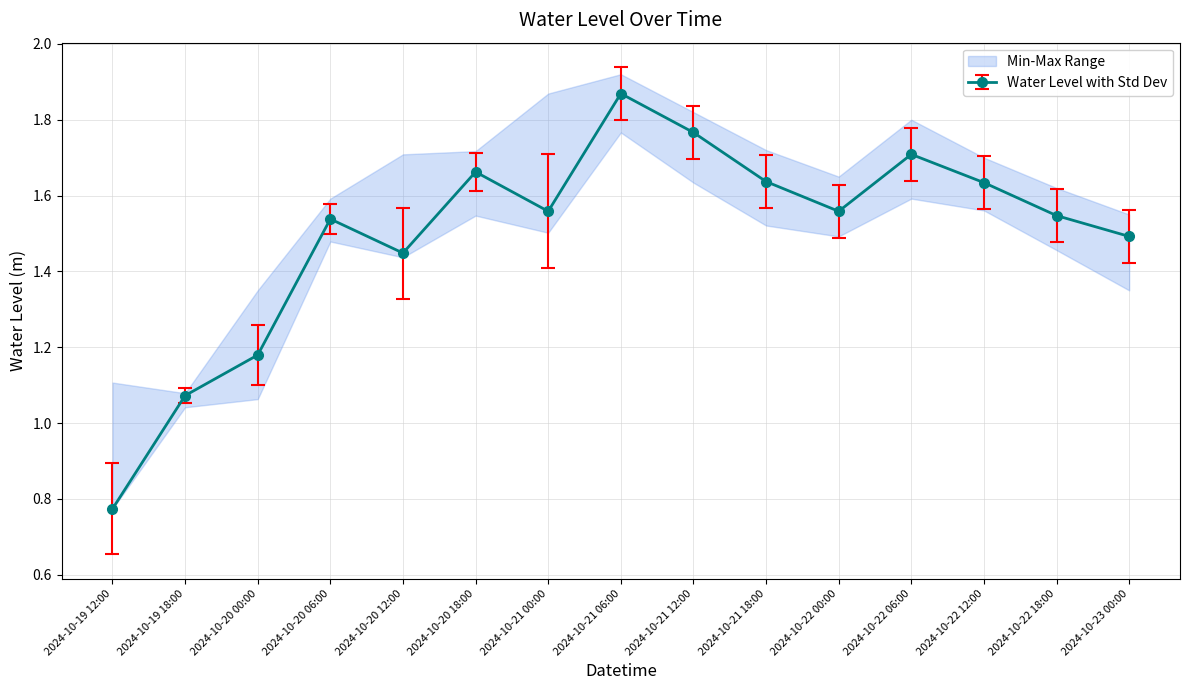

What is the difference between the highest and lowest values at 2024-10-22 18:00?

0.1